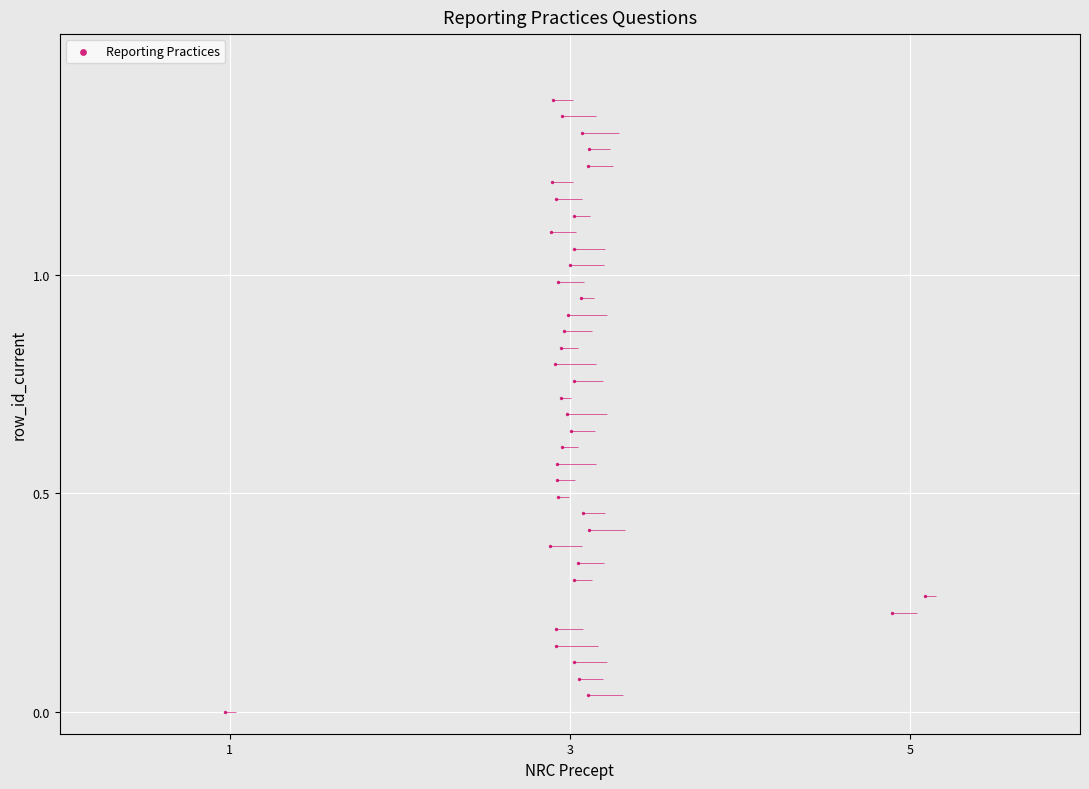

What is the range of X values (max minus min)?

4.1